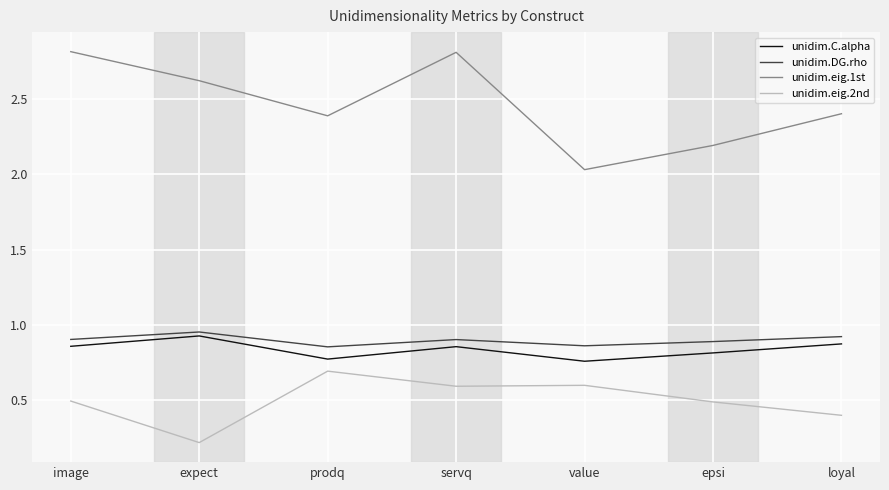

Rank the series at servq from lowest to highest value.

unidim.eig.2nd, unidim.C.alpha, unidim.DG.rho, unidim.eig.1st